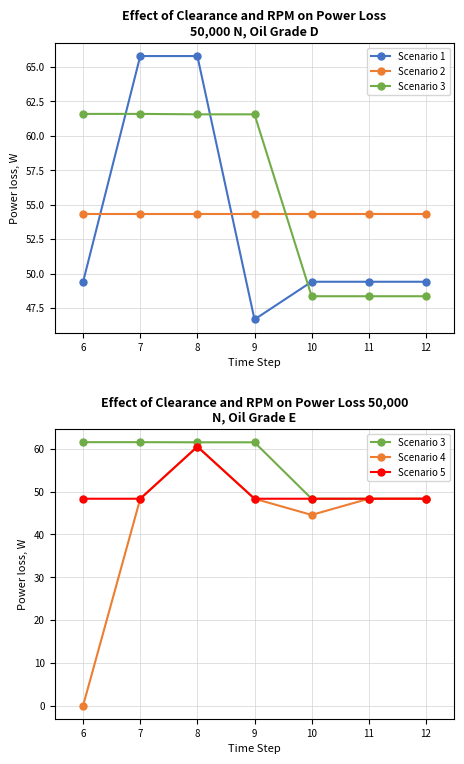

Which has a higher value, 10 or 12?

10